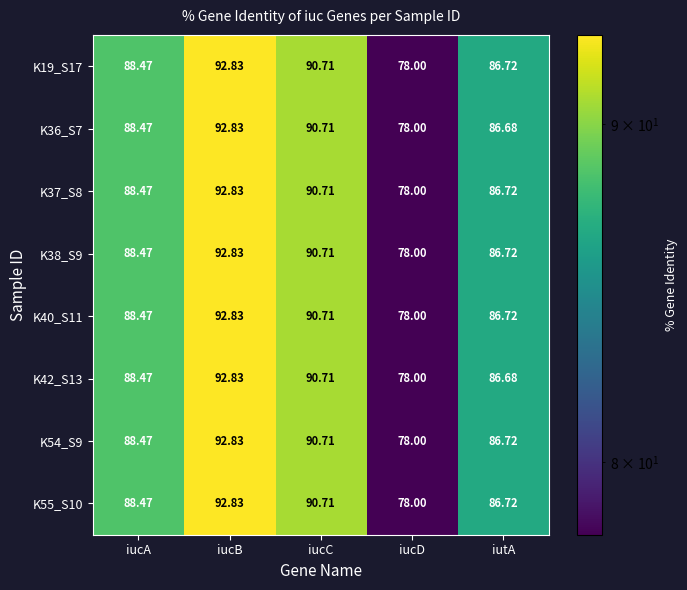

Rank the categories by K55_S10 value from lowest to highest.

iucD, iutA, iucA, iucC, iucB